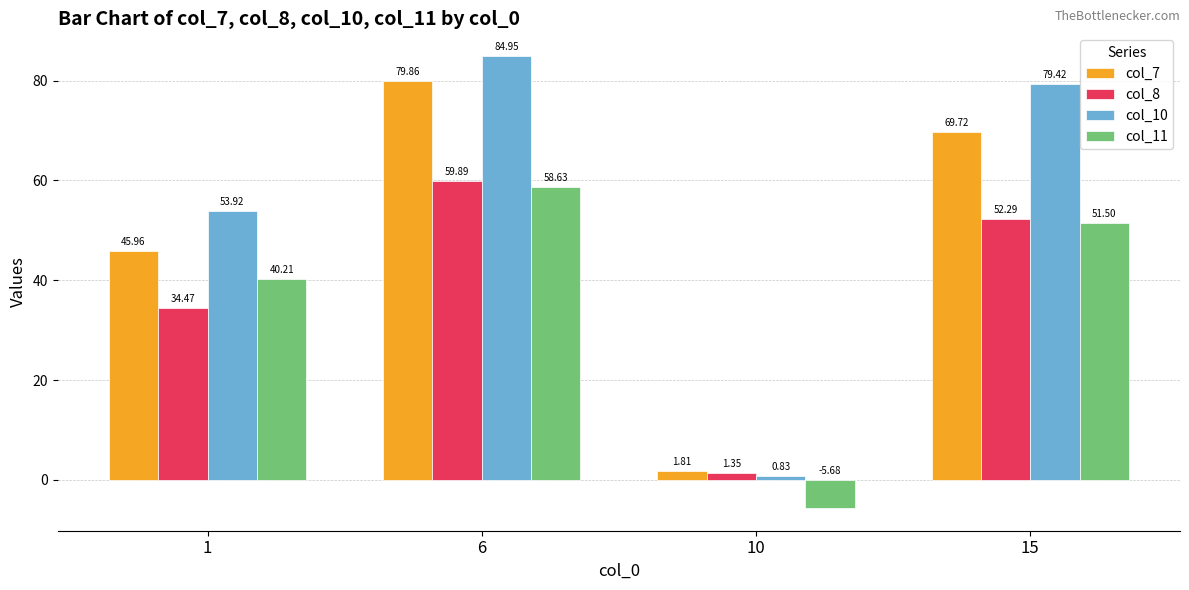

Which series has the largest range (max minus min)?

col_10